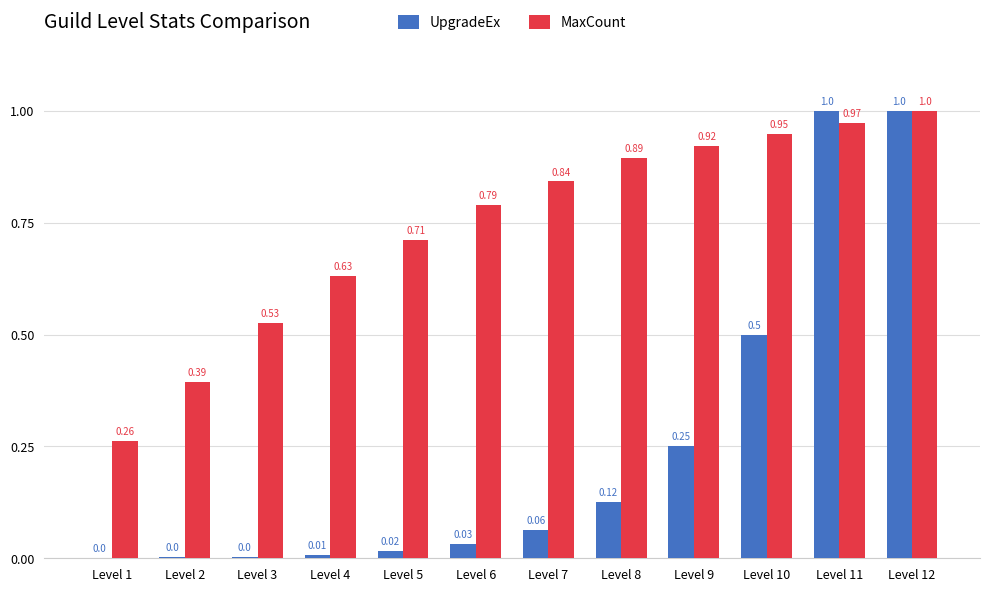

Which series has the largest total across all categories?

MaxCount